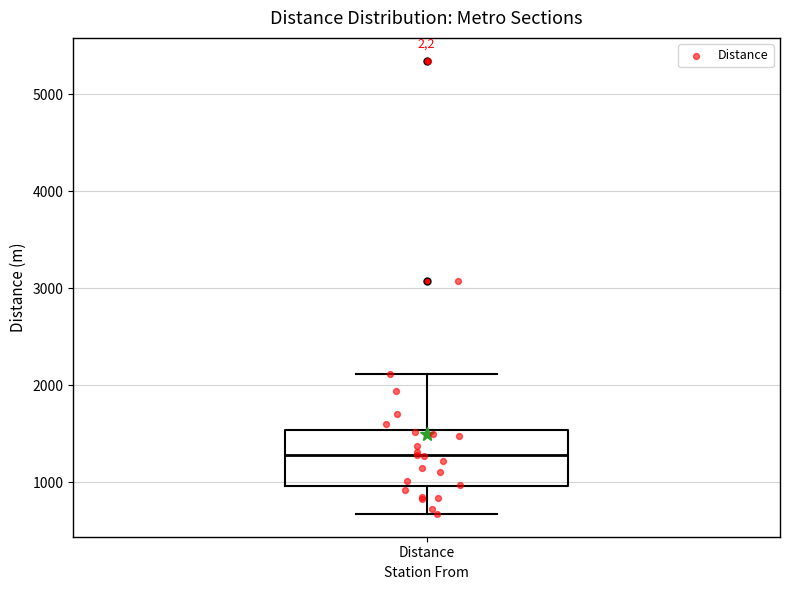

Where is the lower edge of the box for Distance on the y-axis? The values are not printed on the chart, so give them approximately, as read against the axis.

1000